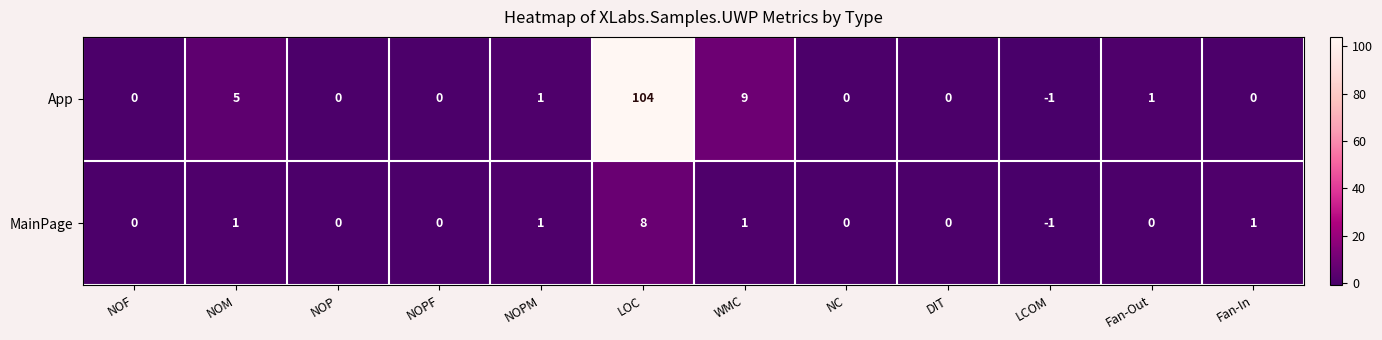

Which series has the largest range (max minus min)?

App